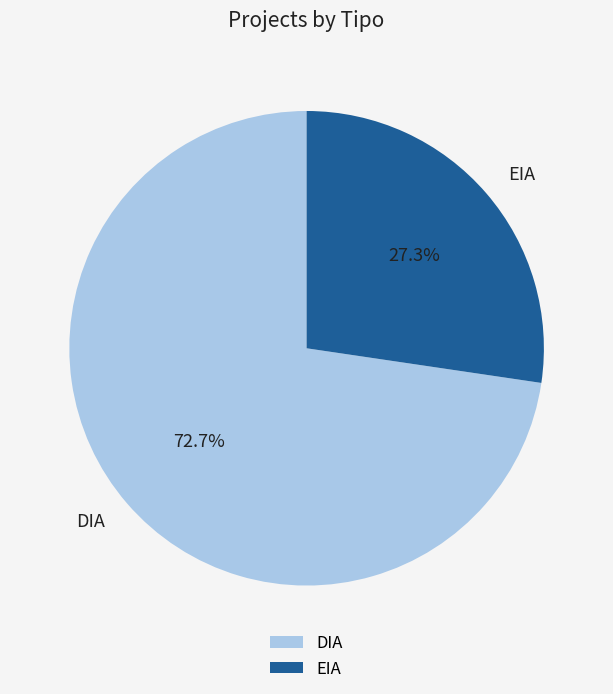

Which slice is the largest?

DIA